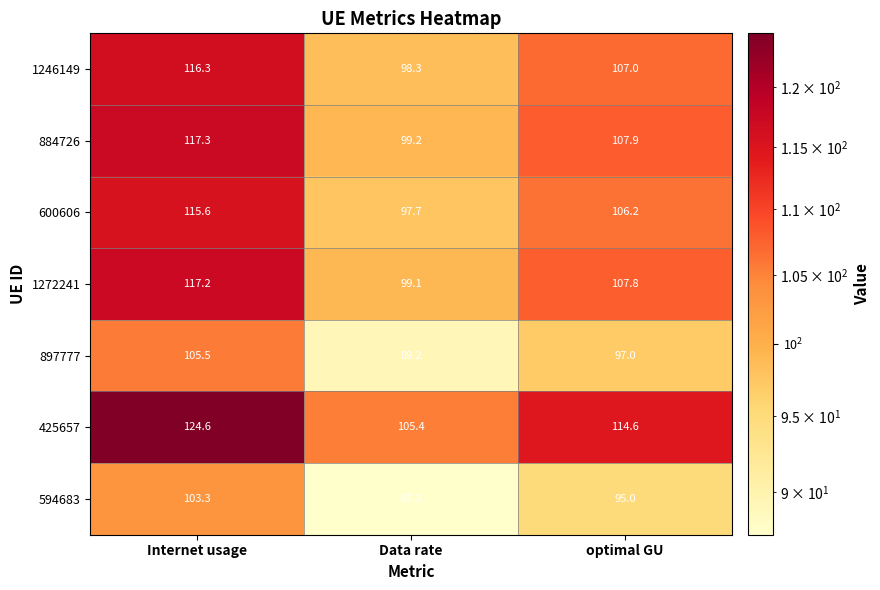

What is the average value of the 425657 series?

114.9